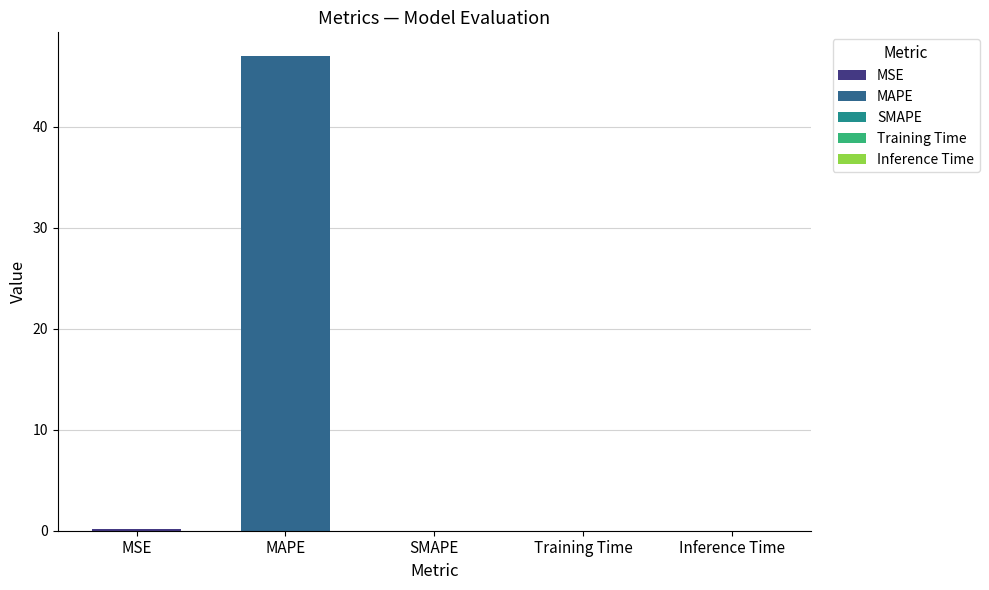

What is the label of the 4th bar from the right?

MAPE